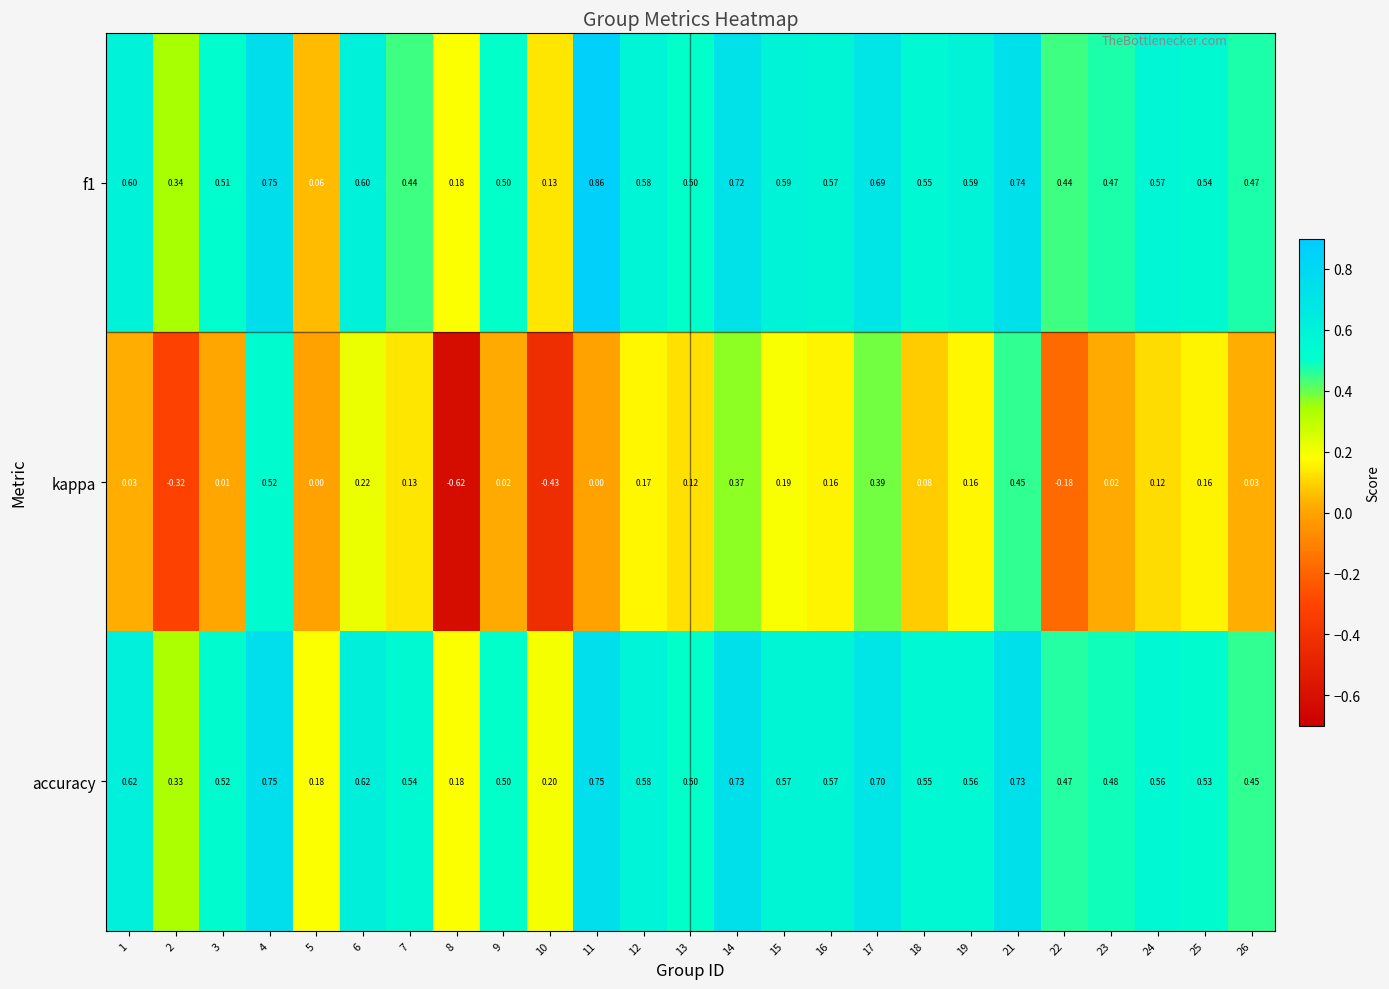

Which category has the highest value across all series?

11